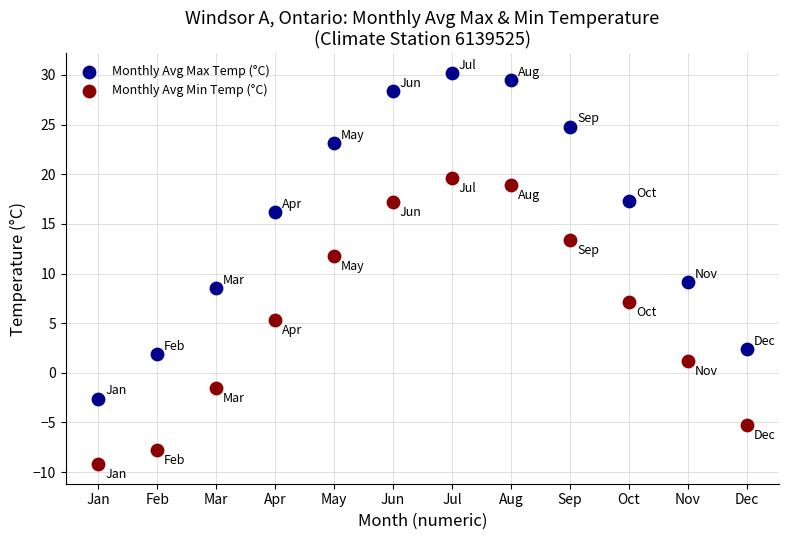

Which series contains the highest Y value?

Monthly Avg Max Temp (°C)